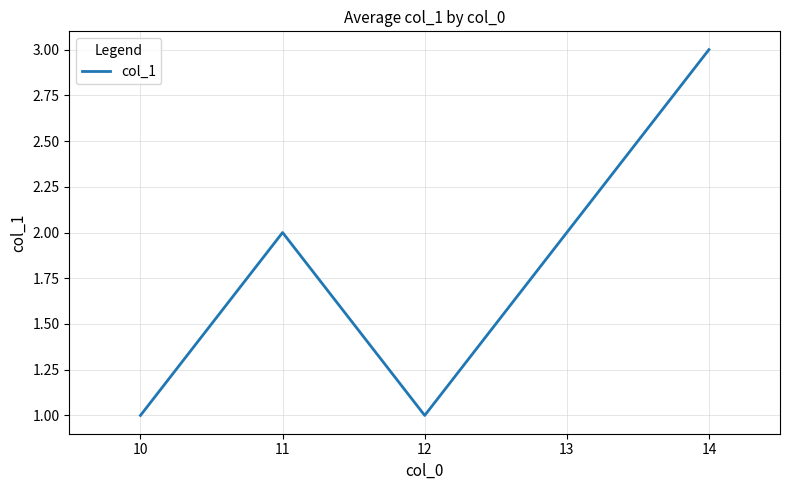

Is it true that the value at 13 is 1?

False